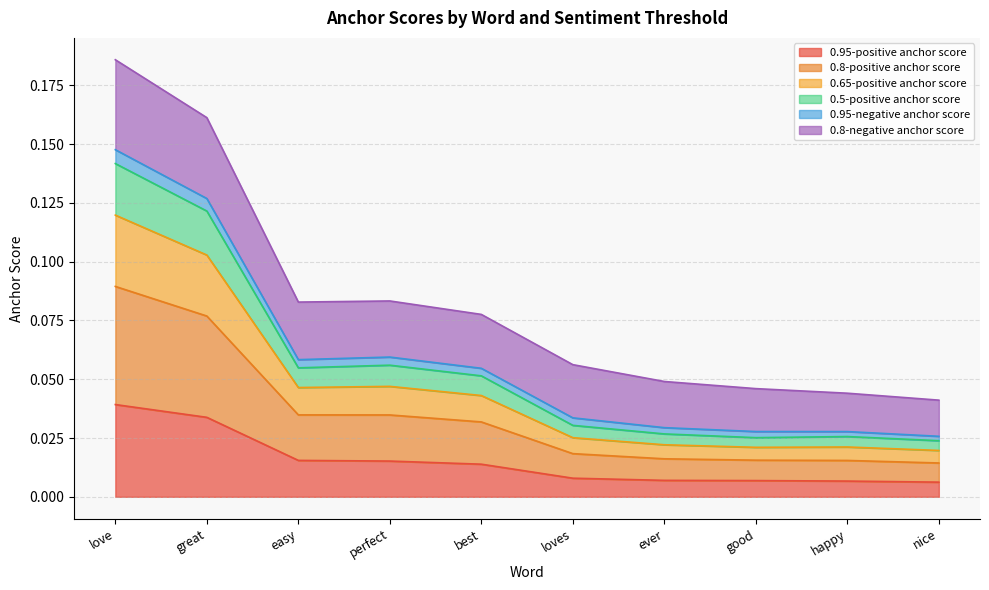

True or false: 0.95-positive anchor score has a value of 0.0 at ever.

False